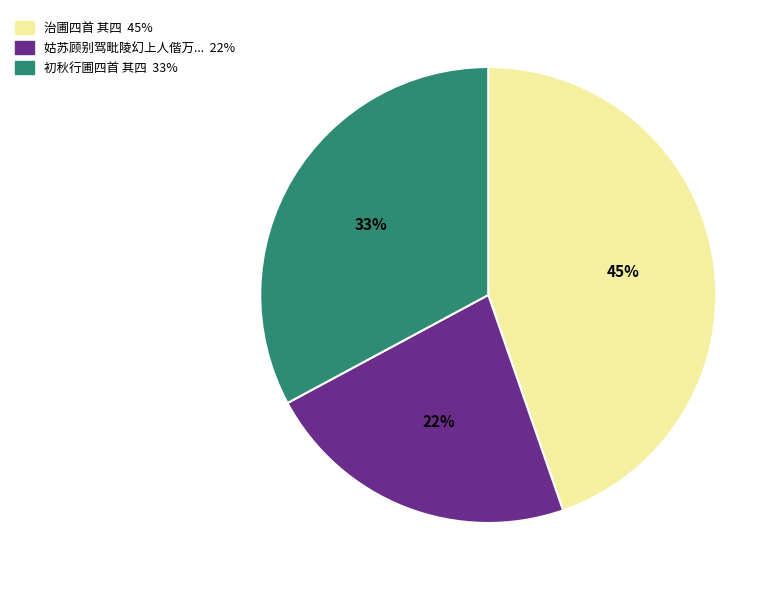

To the nearest percent, what is the average slice percentage?

33%